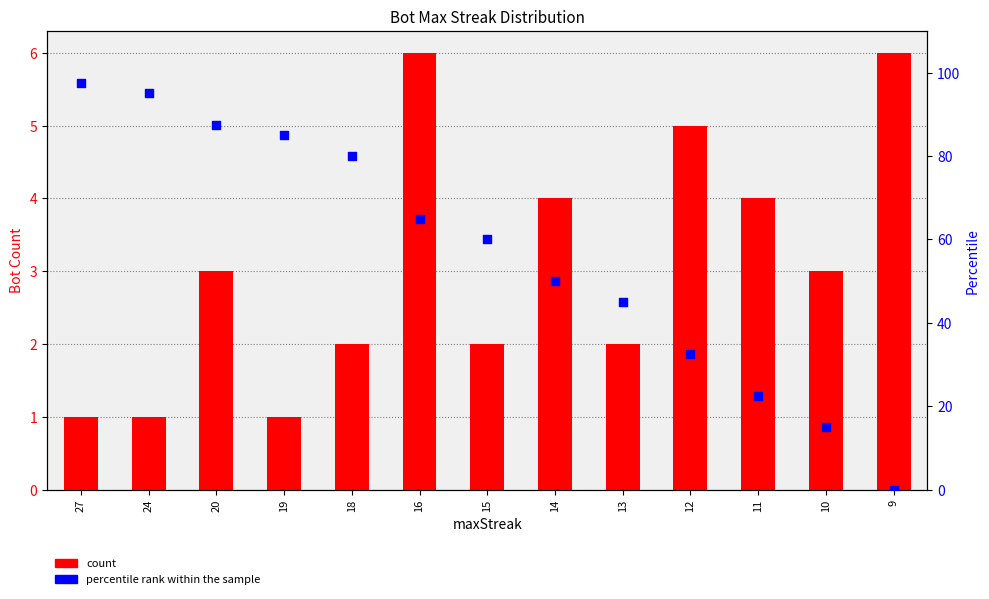

At how many categories does at least one series exceed 11?

12